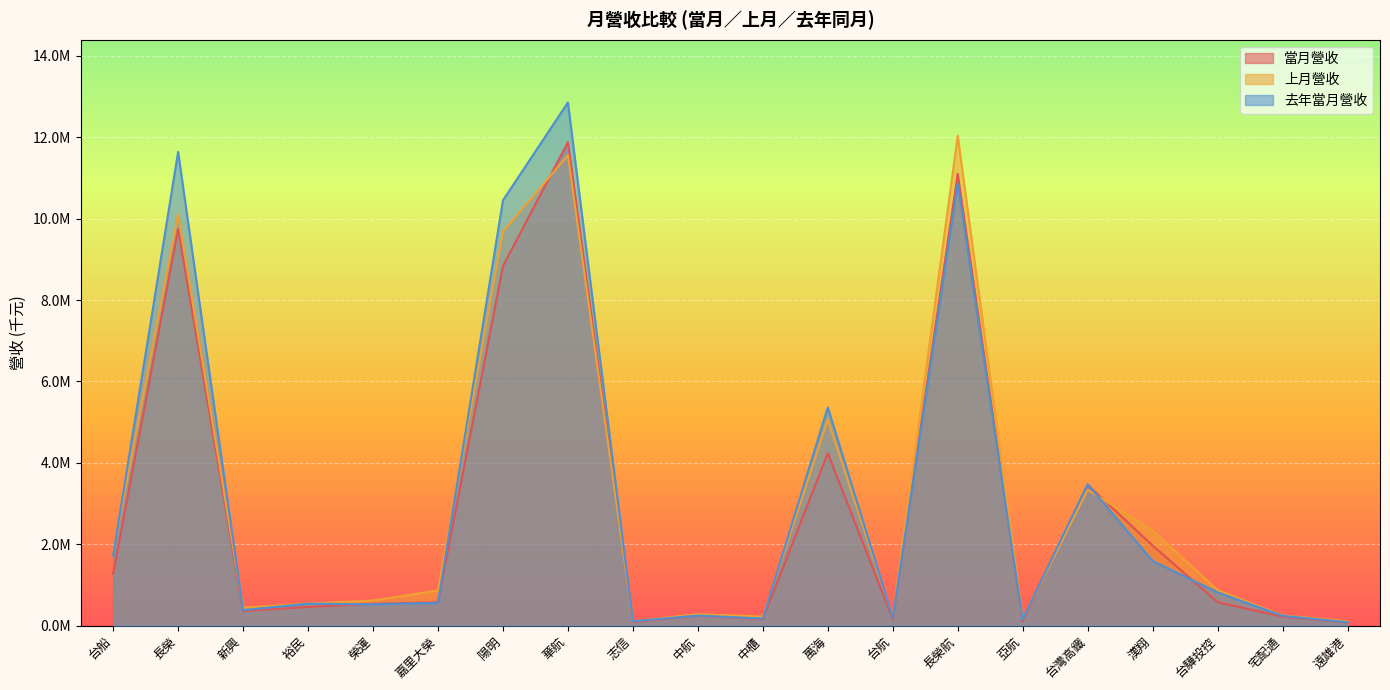

Between 亞航 and 台灣高鐵, which series saw the biggest shift?

當月營收